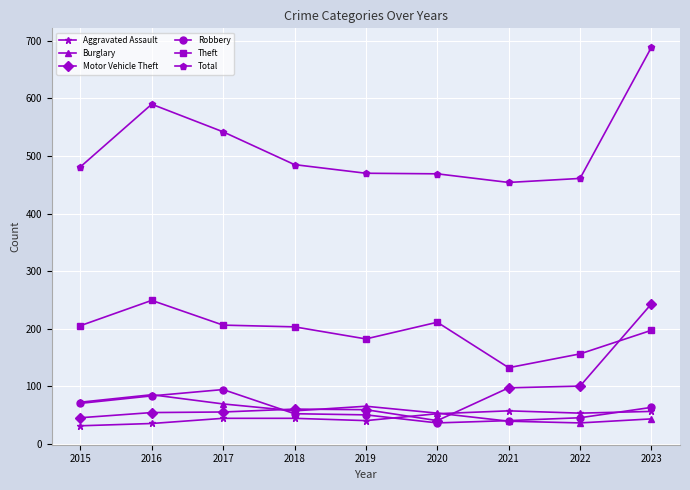

Is the value of Burglary at 2019 greater than the value of Motor Vehicle Theft at 2015?

Yes